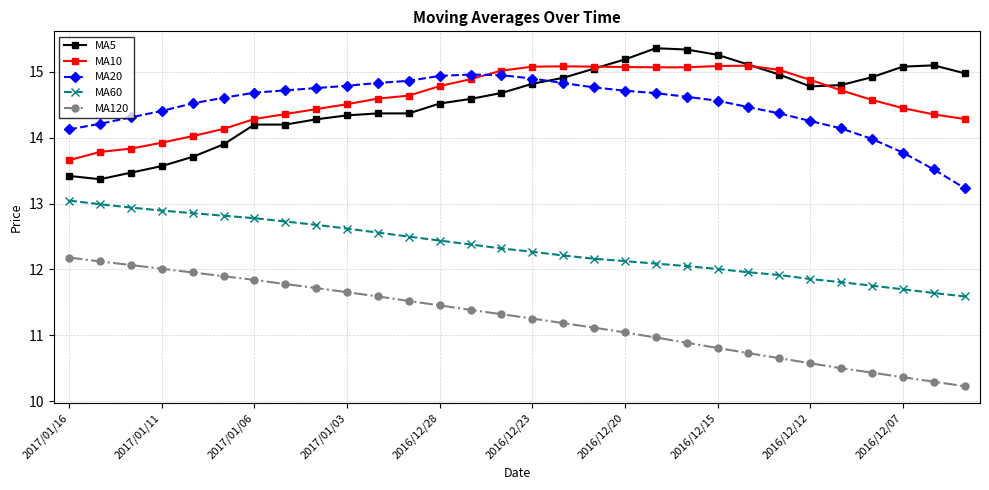

True or false: MA10 and MA120 cross at least once.

False